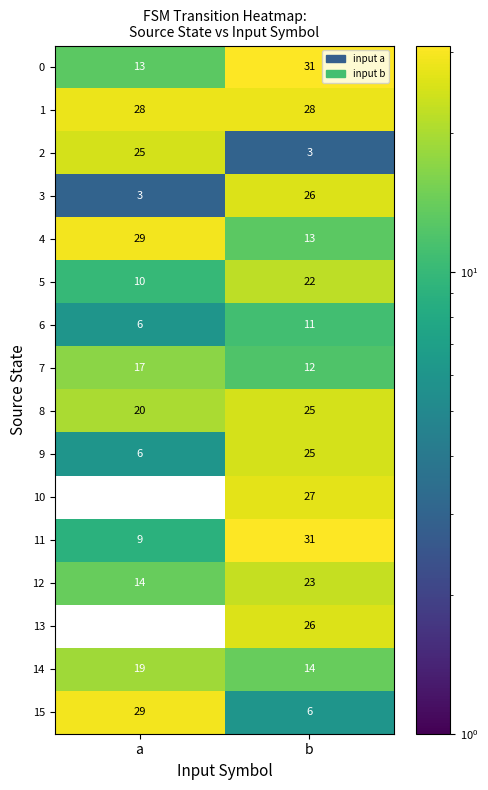

True or false: 8 has a value of 25 at b.

True